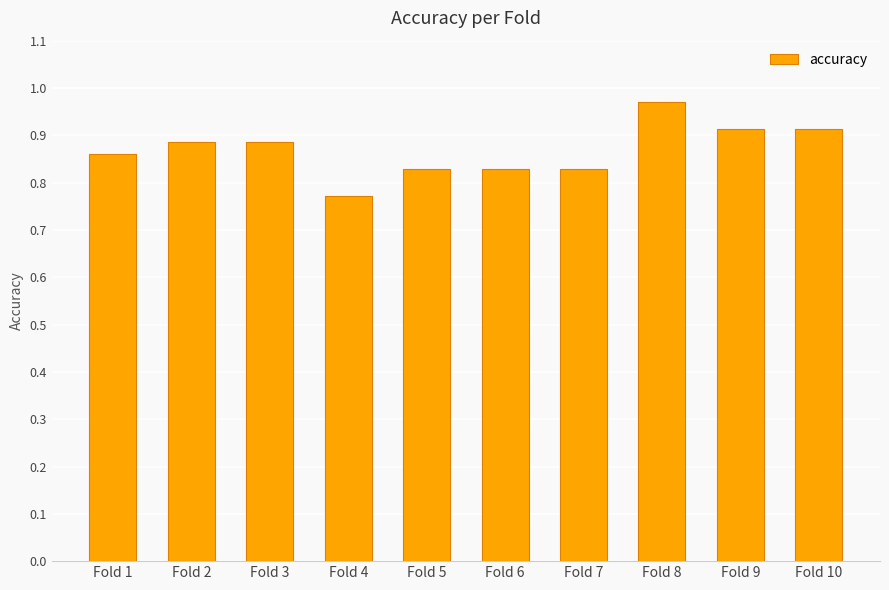

What is the sum of the values at Fold 3 and Fold 2?

1.8